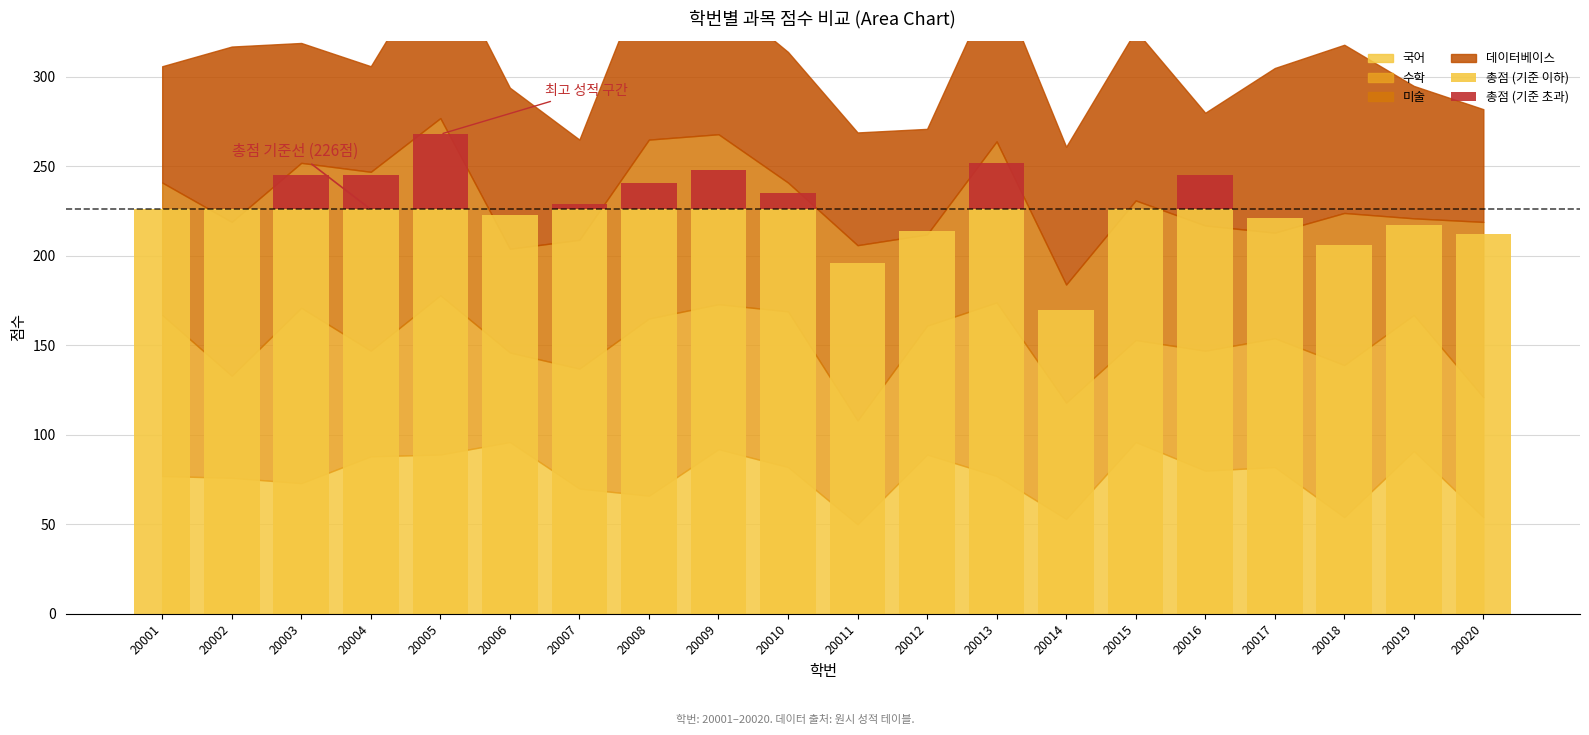

True or false: 총점 (기준 이하) has a value of 226 at 20005.

True